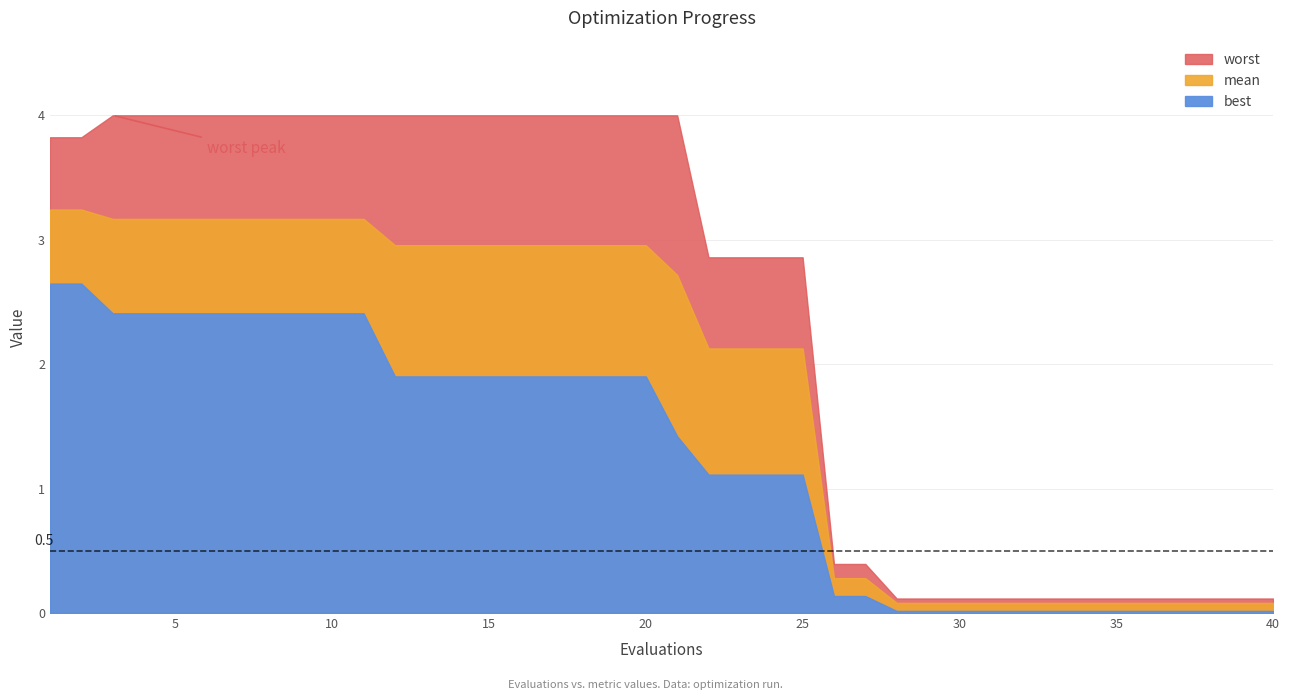

Is the value of worst at 17 greater than the value of best at 12?

Yes